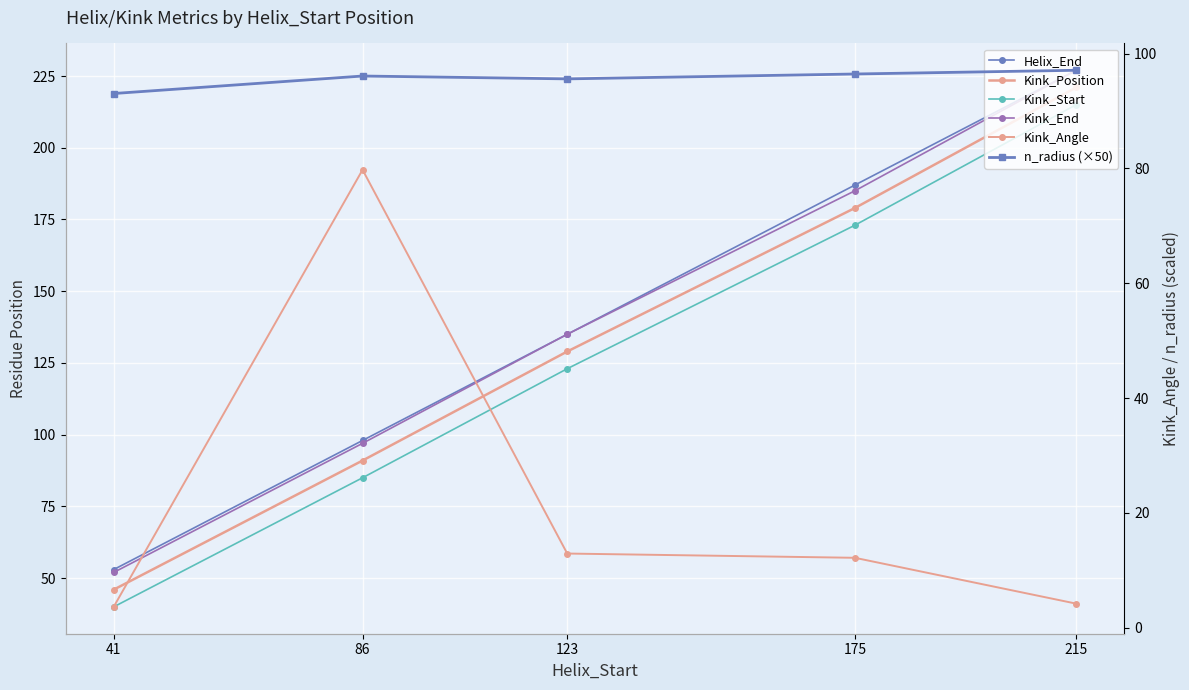

Which label corresponds to the smallest value in the chart?

41